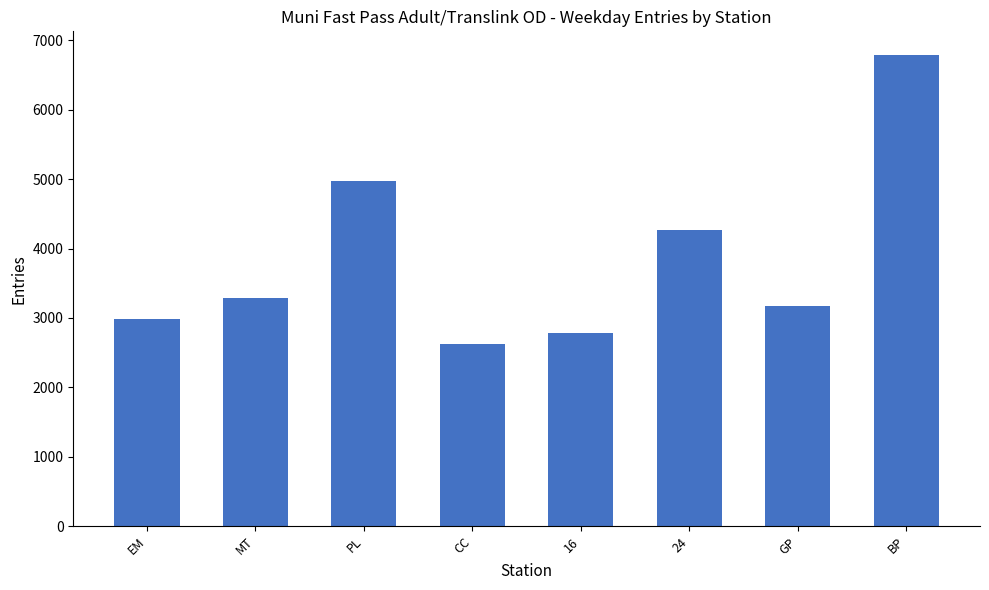

What is the value of the 2nd bar from the left?

3287.8